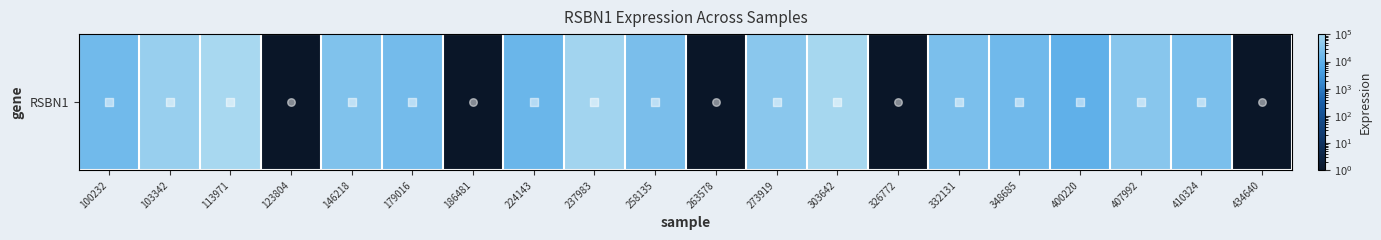

List the labels in order of value, largest first.

113971, 303642, 237983, 103342, 273919, 407992, 146218, 410324, 332131, 258135, 179016, 100232, 348685, 224143, 400220, 123804, 186481, 263578, 326772, 434640